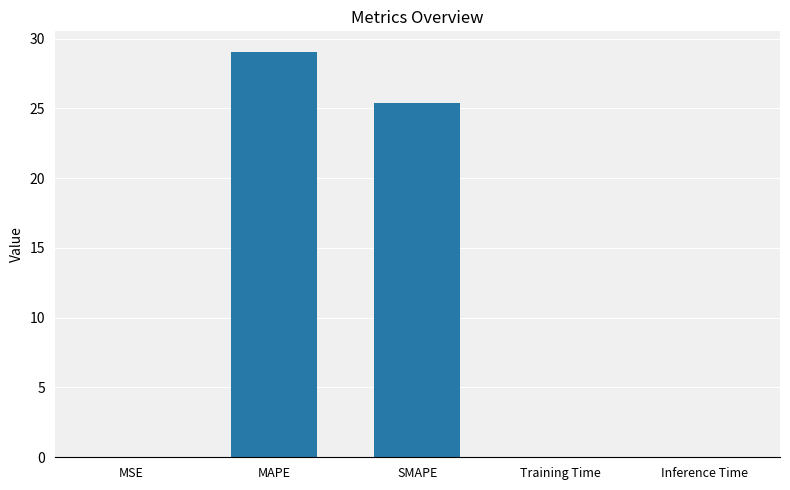

Are the bars horizontal?

No